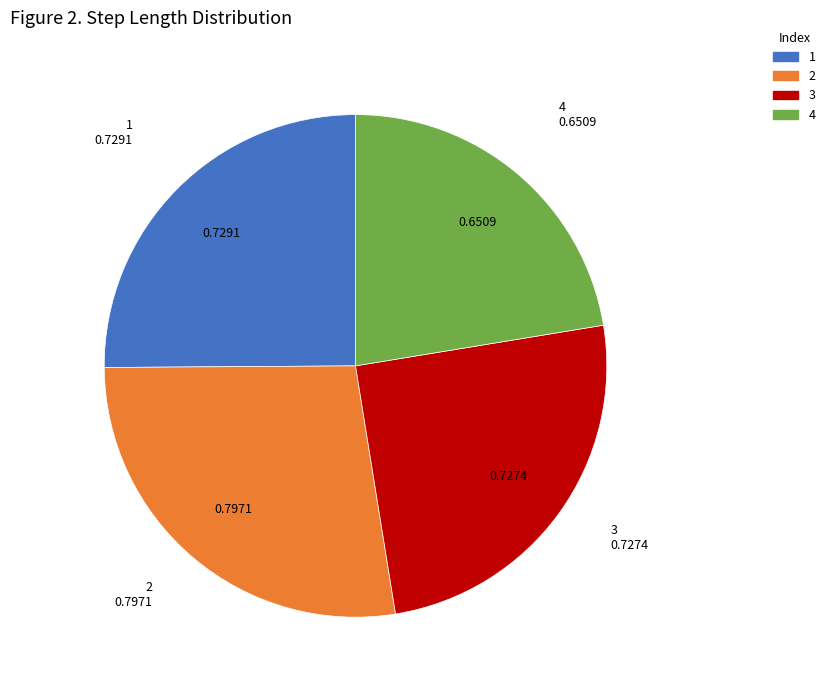

Is there a majority slice in this chart?

No